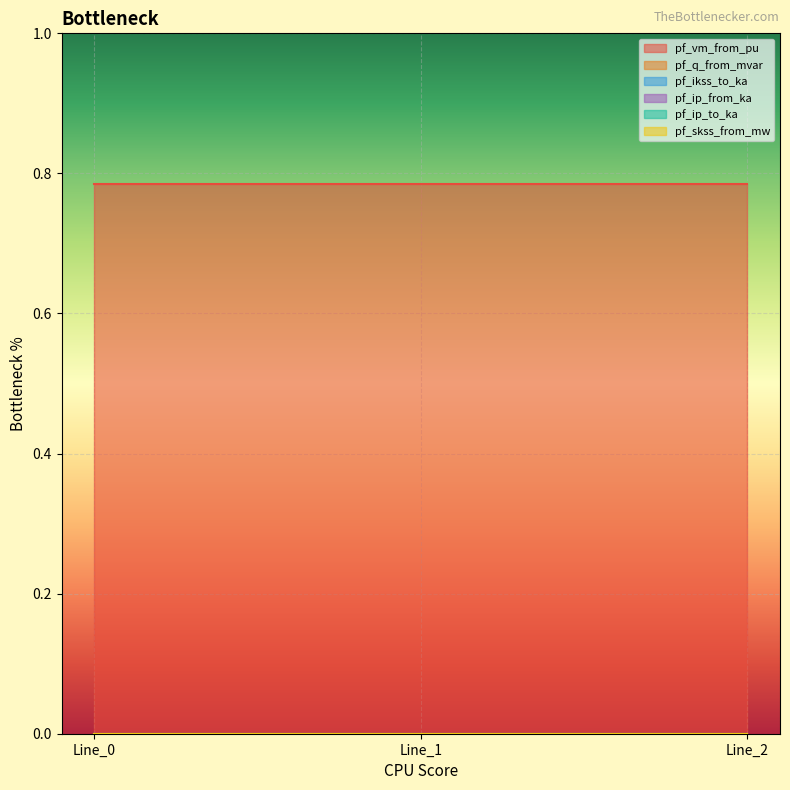

What is the difference between the highest and lowest values at Line_1?

0.8